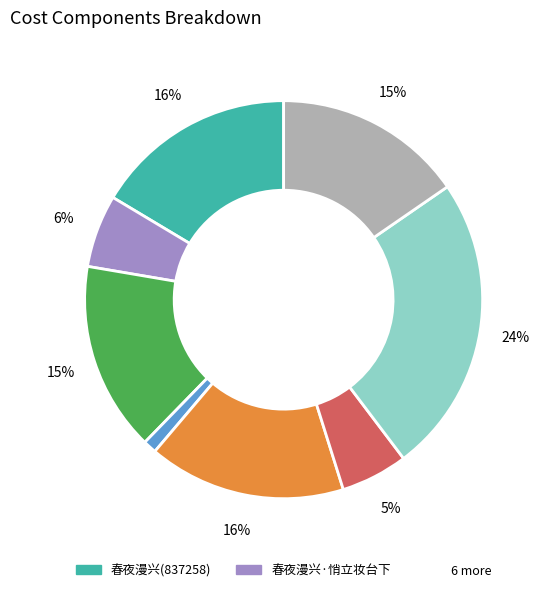

Is there a majority slice in this chart?

No